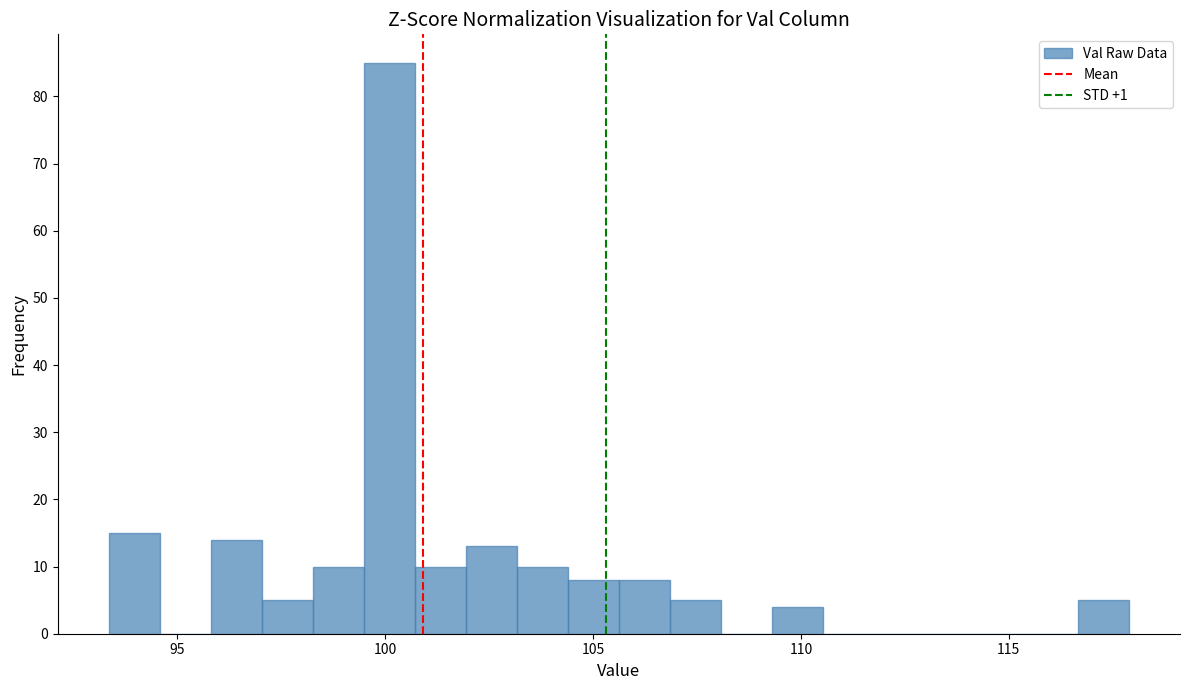

Around what value on the x-axis is the tallest bar? Give the approximate position of its centre, as read against the axis.

100.0